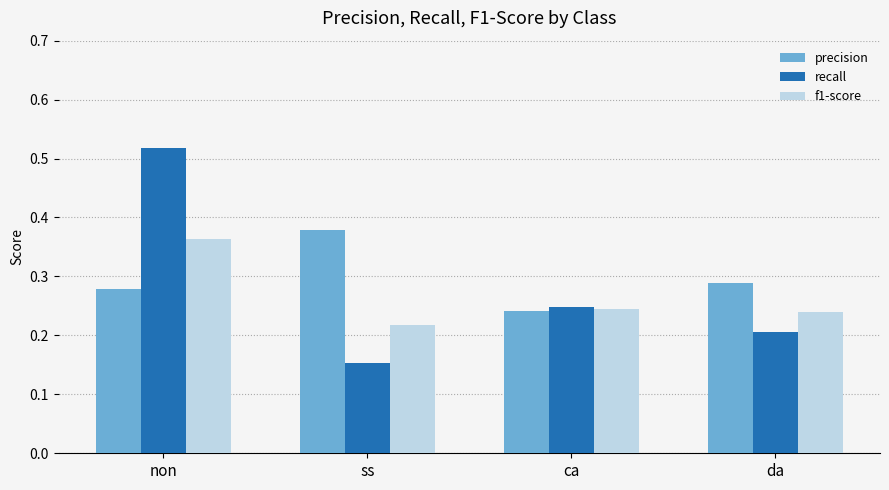

What is the sum of the recall values at ss and non?

0.7